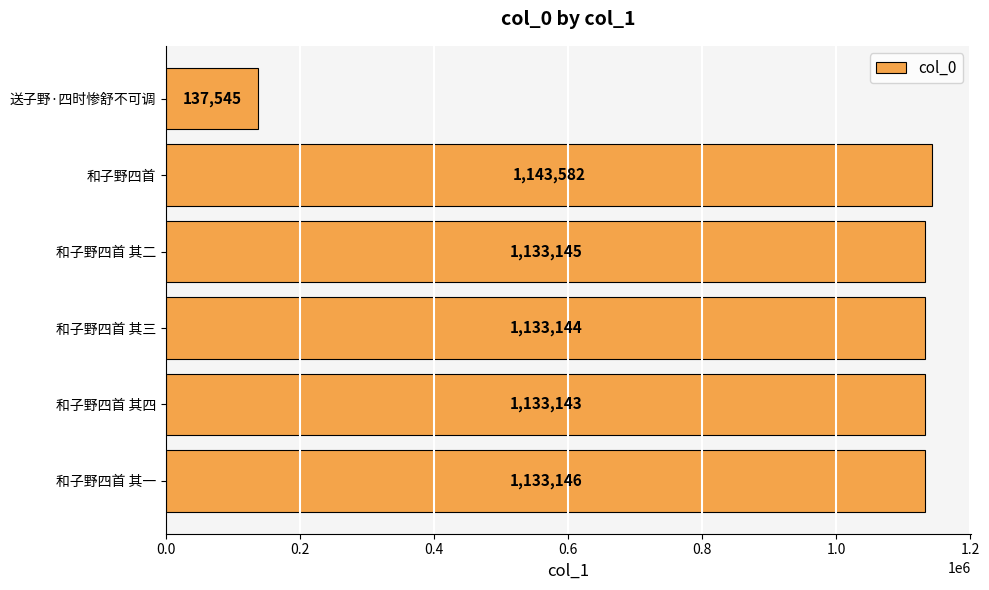

List the labels in order of value, smallest first.

送子野·四时惨舒不可调, 和子野四首 其四, 和子野四首 其三, 和子野四首 其二, 和子野四首 其一, 和子野四首